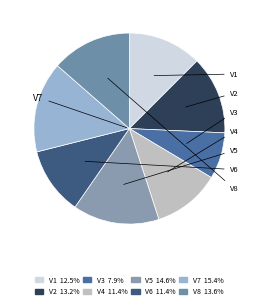

Which slice is the smallest?

V3